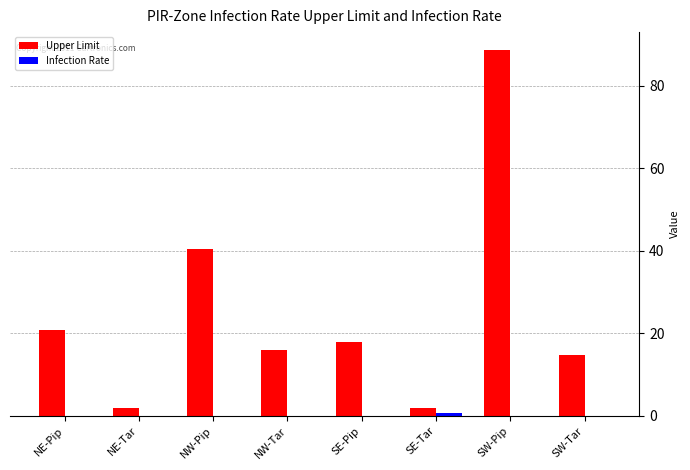

Are the bars horizontal?

No